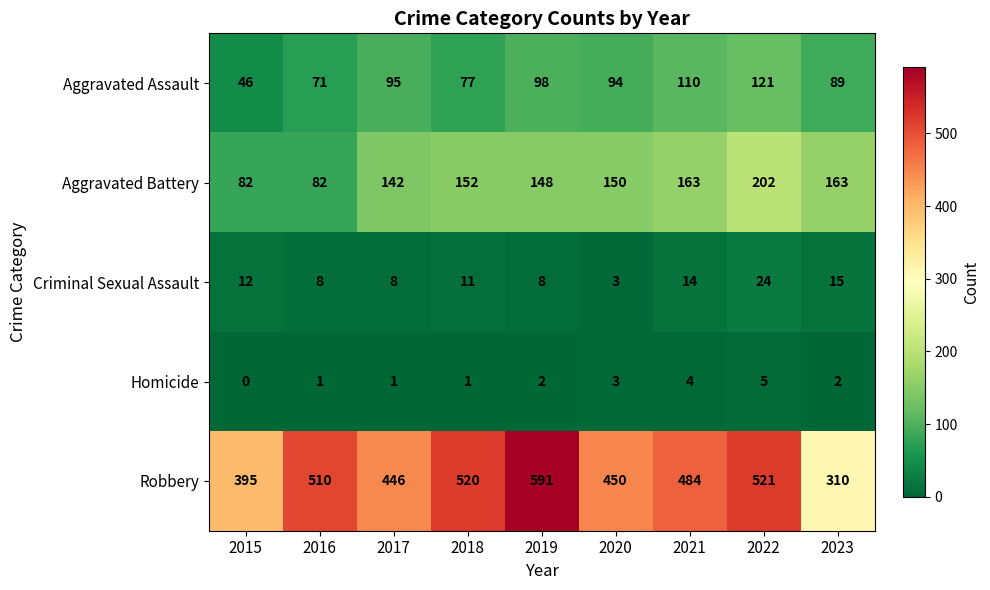

What is the spread (max minus min) of values at 2021?

480